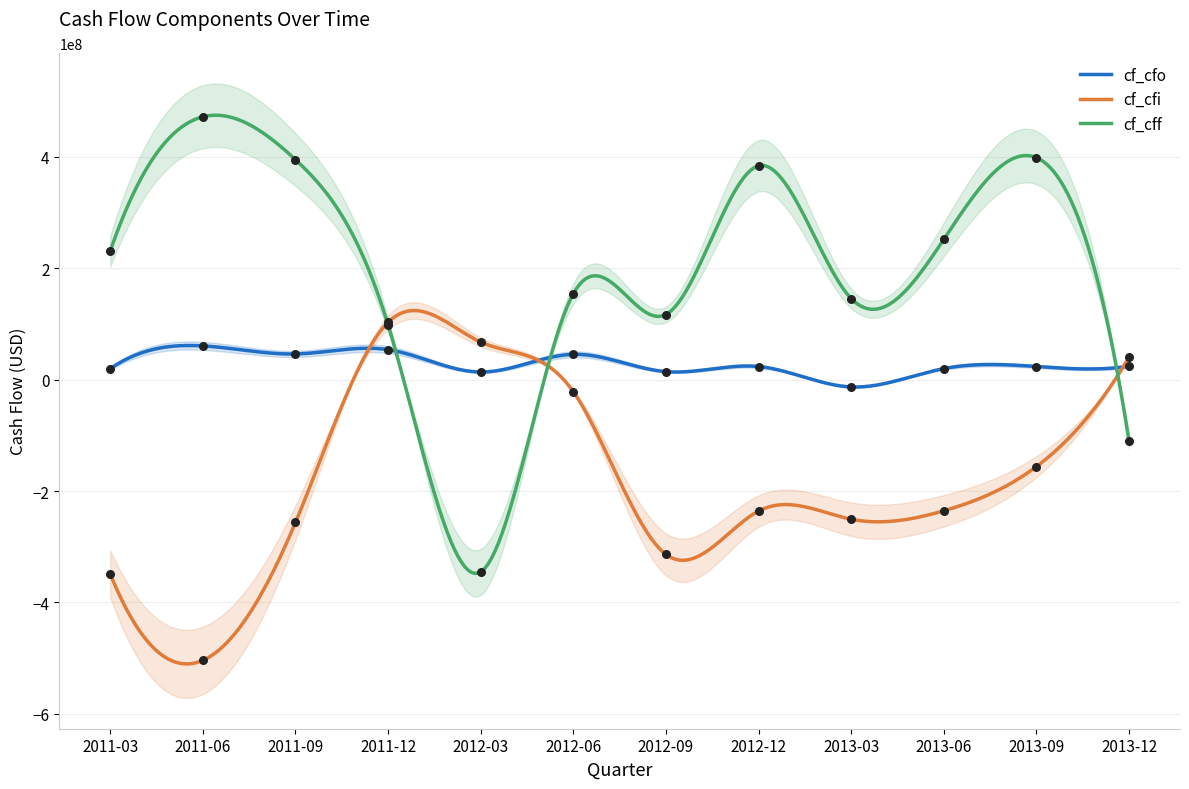

What is the total value across all series at 2012-03?

-263960000